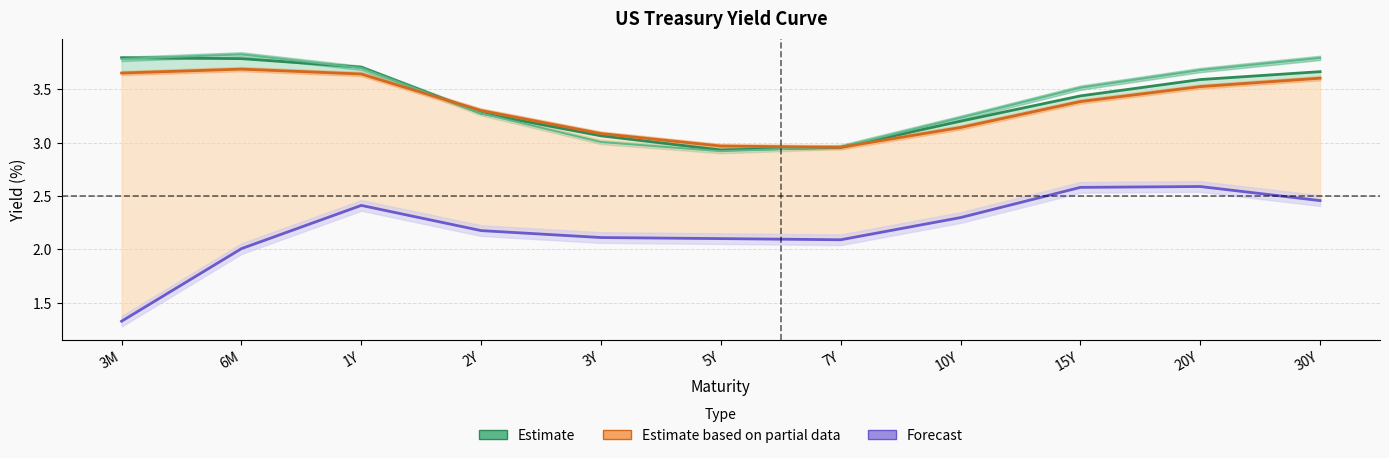

What is the spread (max minus min) of values at 15Y?

0.9